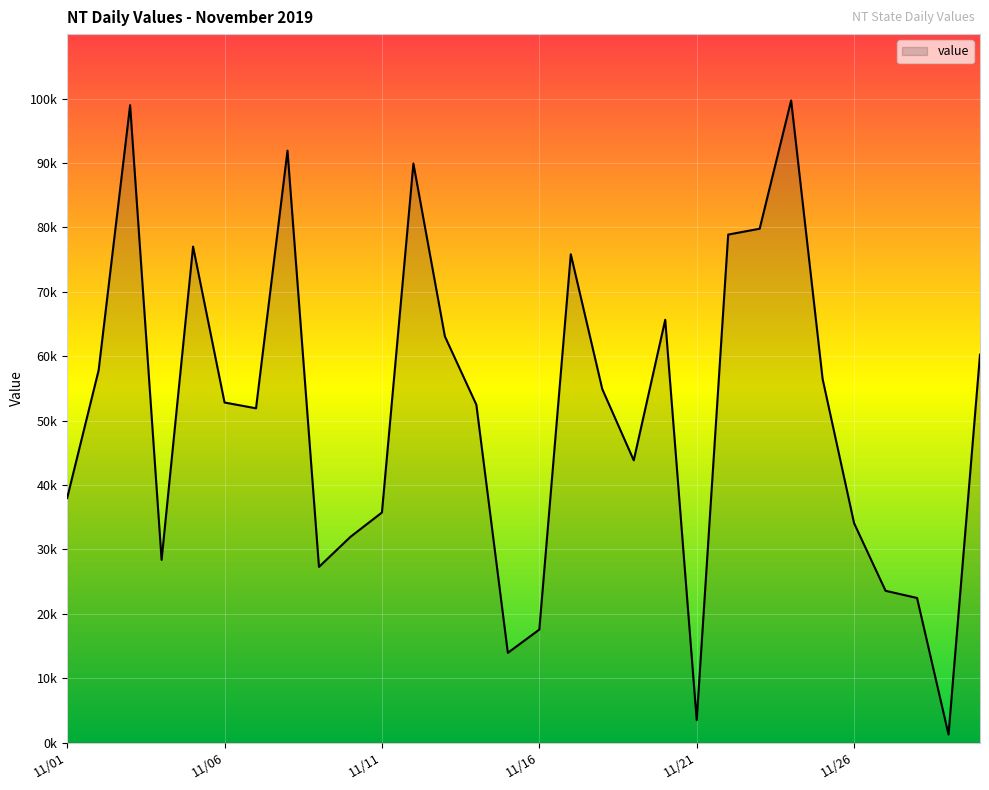

What is the difference between the second highest and second lowest values?

95486